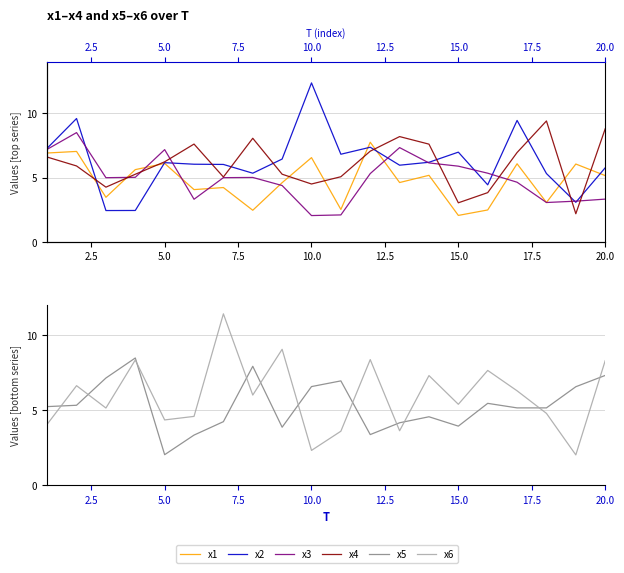

Which series has the largest range (max minus min)?

x2